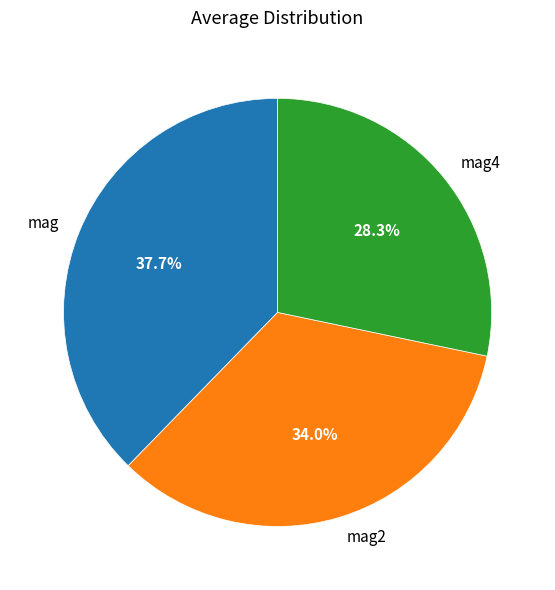

Which has a higher value, mag or mag4?

mag